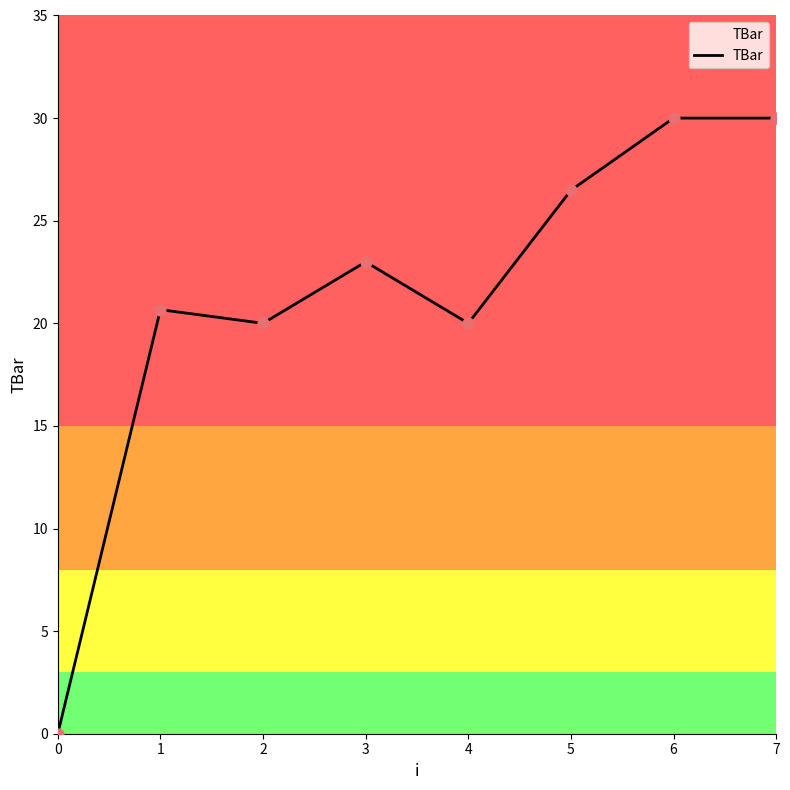

Between 6 and 3, which is larger?

6